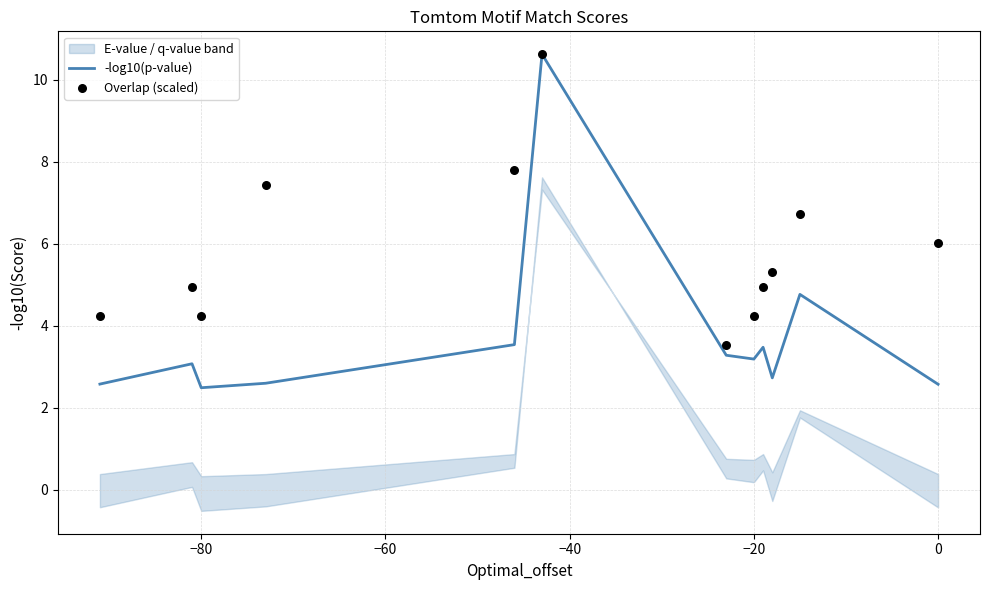

What is the highest value of the -log10(p-value) series?

10.6